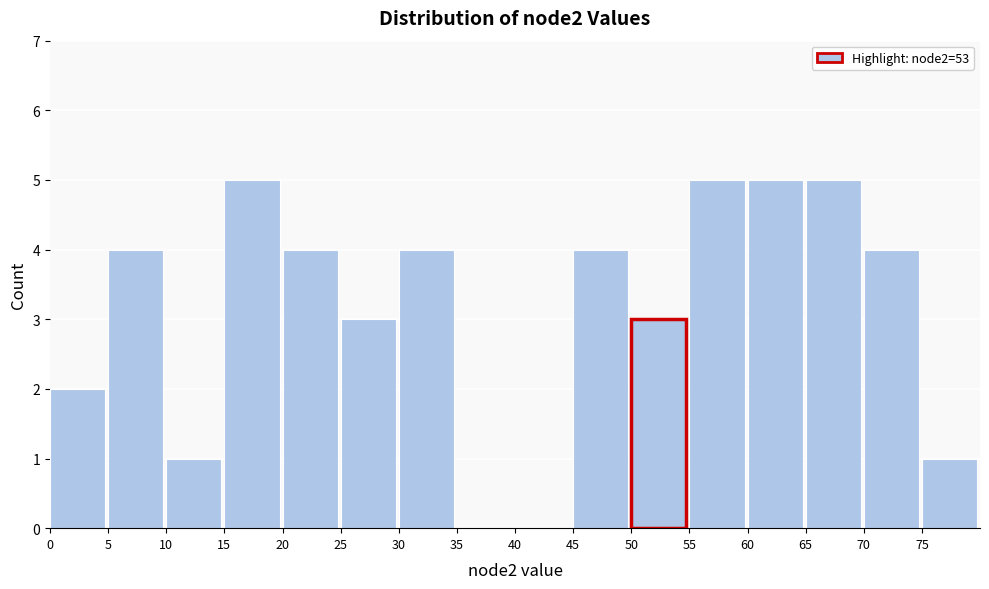

Reading left to right, list every bar in this chart as the range it spans on the x-axis followed by its height. The values are not printed on the chart, so give them approximately, as read against the axis.

0 to 5: 2
5 to 10: 4
10 to 15: 1
15 to 20: 5
20 to 25: 4
25 to 30: 3
30 to 35: 4
35 to 40: 0
40 to 45: 0
45 to 50: 4
50 to 55: 3
55 to 60: 5
60 to 65: 5
65 to 70: 5
70 to 75: 4
75 to 80: 1